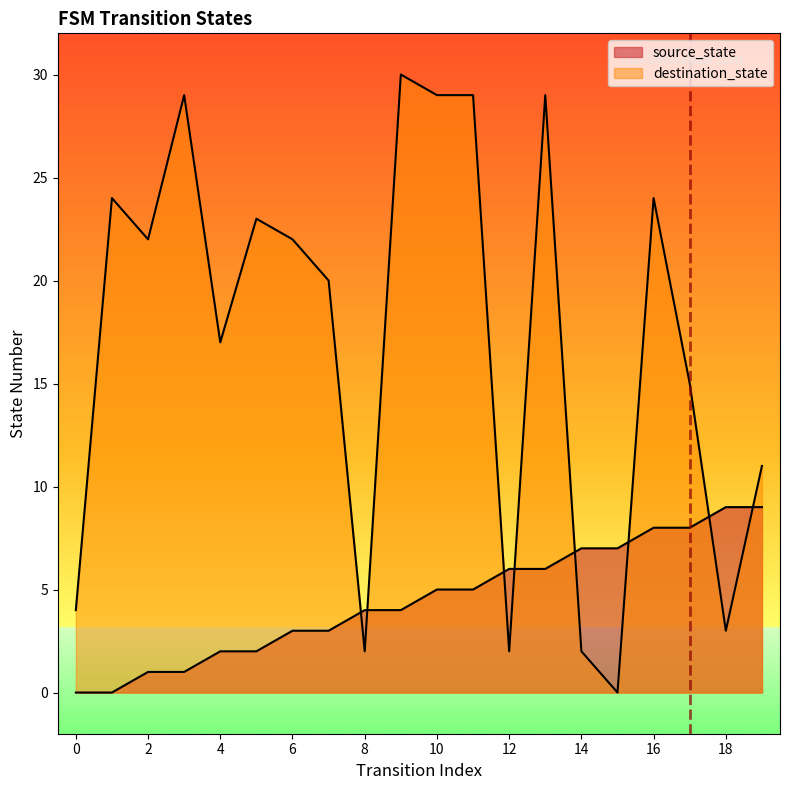

Count the source_state values in the range 2 to 7.

12